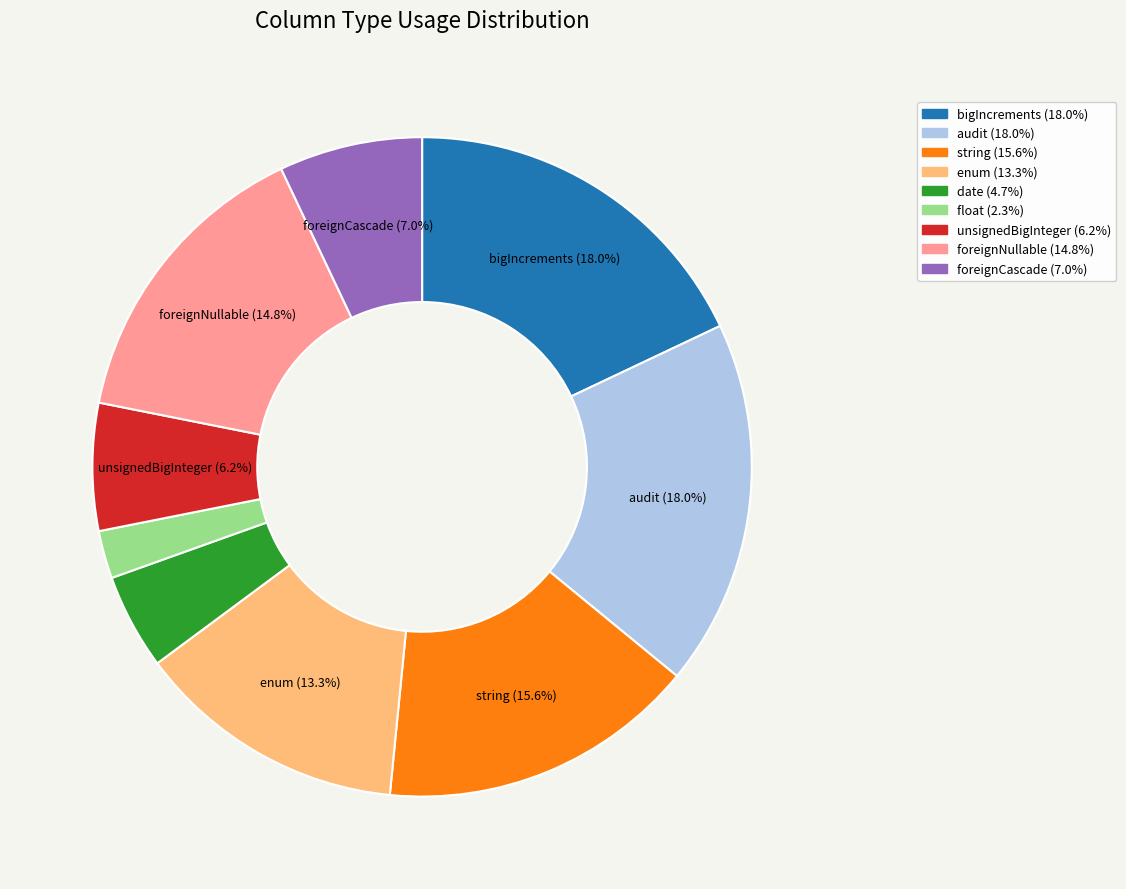

Is there a majority slice in this chart?

No